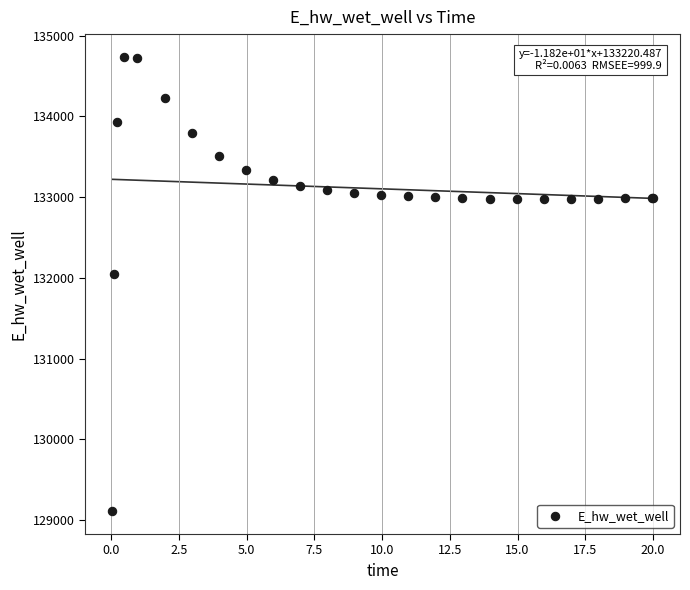

What Y value in the scatter plot is closest to 131923?

132046.0